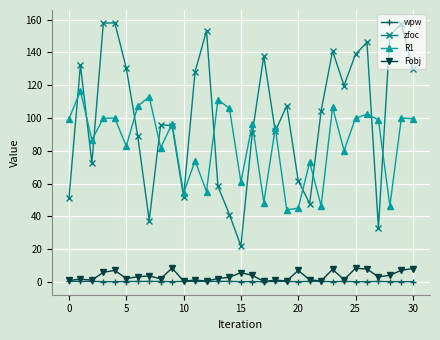

In Fobj, how many points are lower than both neighbors (excluding endpoints)?

10